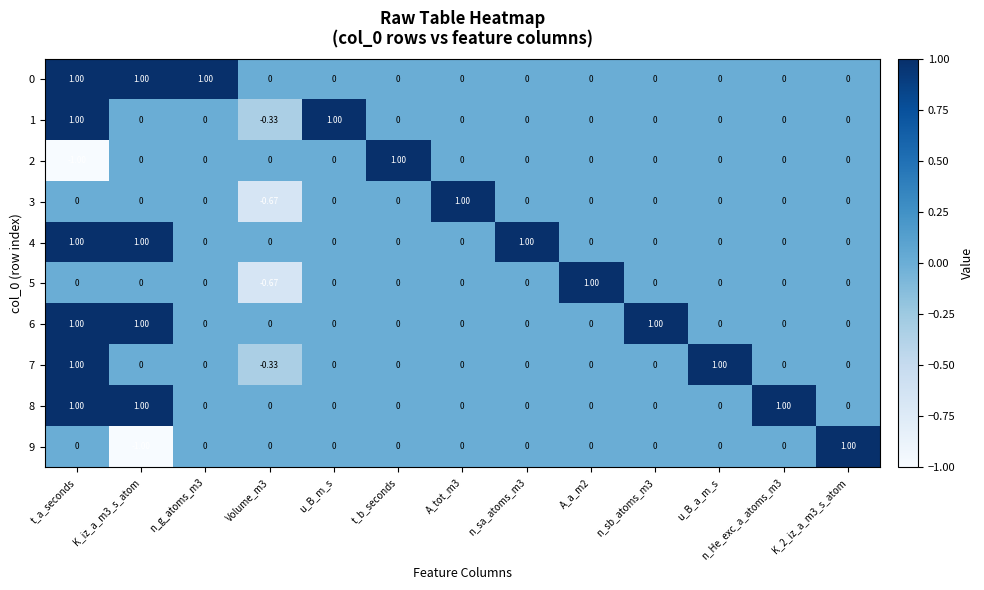

Is the value of 6 at K_iz_a_m3_s_atom greater than the value of 4 at n_g_atoms_m3?

Yes